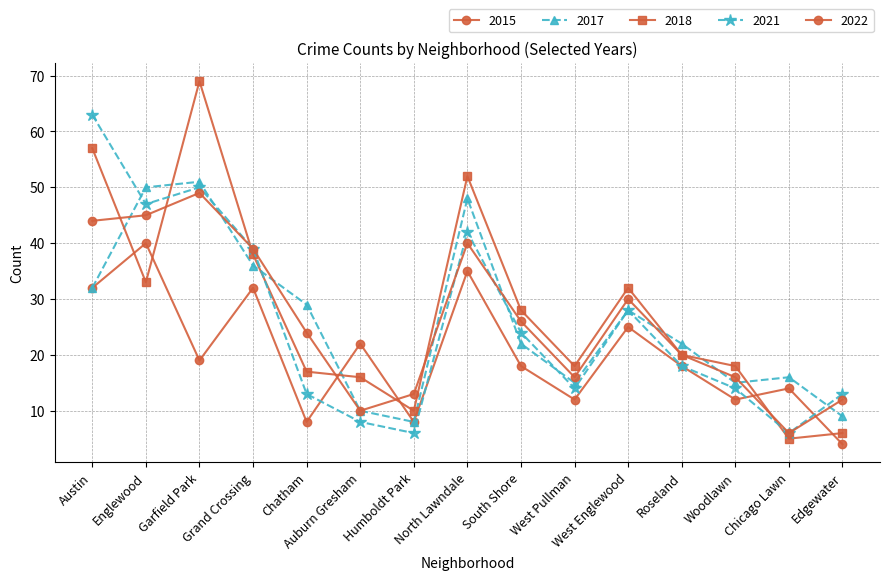

Between Auburn Gresham and West Englewood, which series saw the biggest shift?

2021